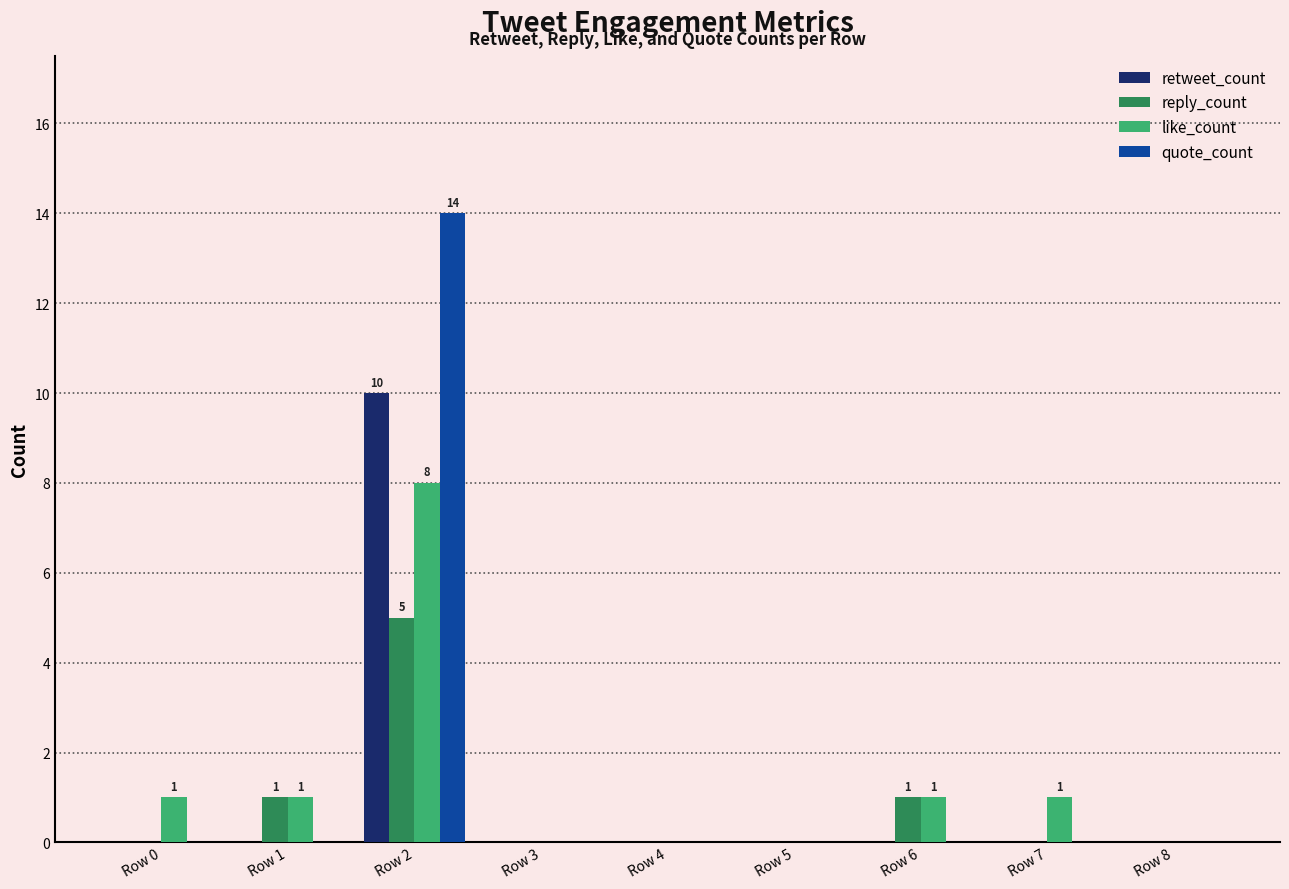

What is the sum of all like_count values?

12